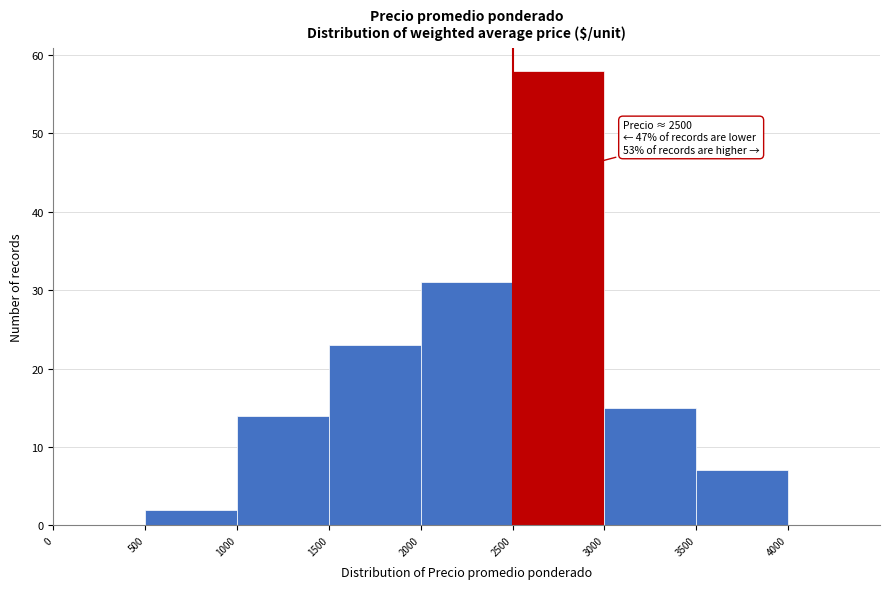

Which range on the x-axis has the tallest bar?

2500 to 3000